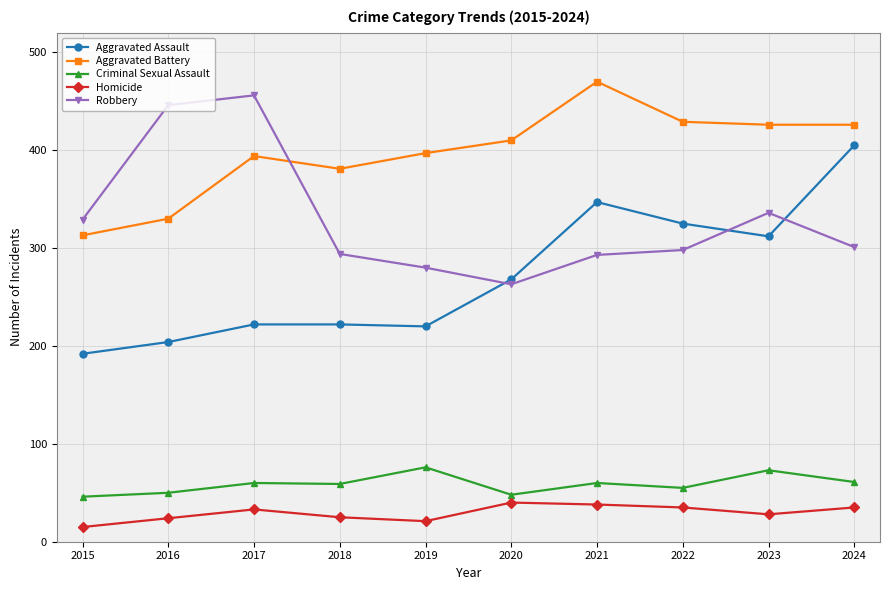

Count the number of data series in this chart.

5